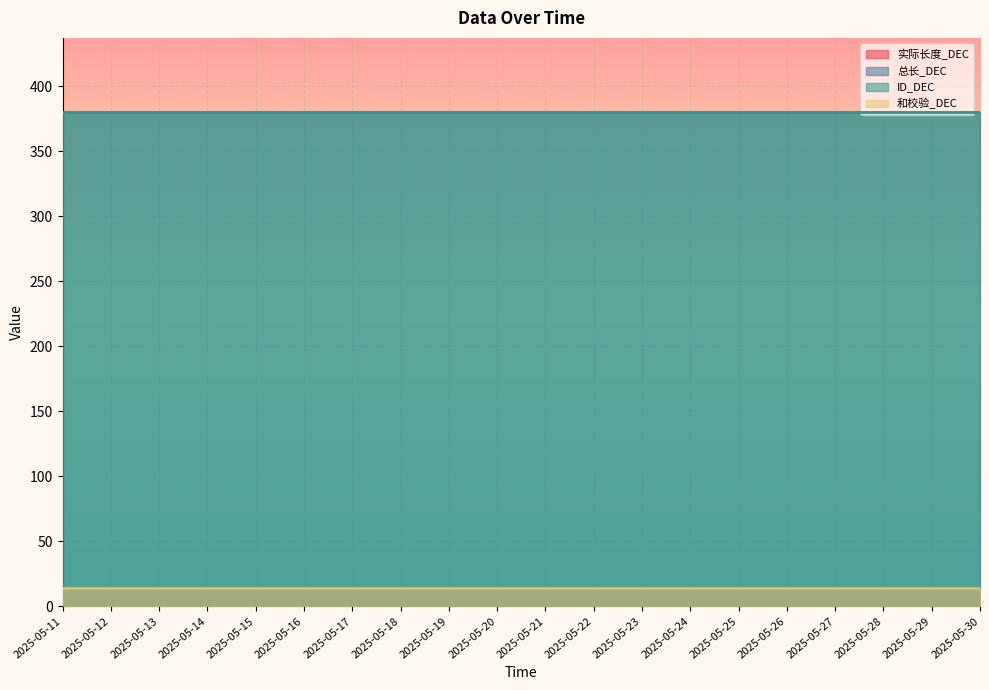

What is the spread (max minus min) of values at 2025-05-21?

366